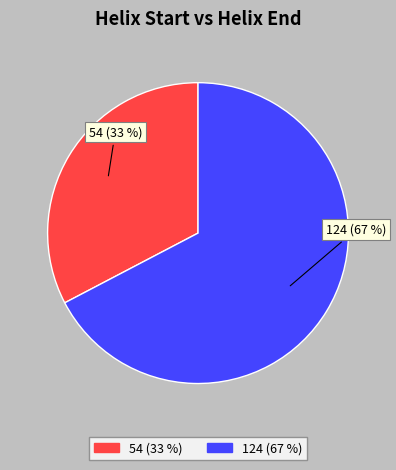

To the nearest percent, what percentage of the pie is 124?

67%